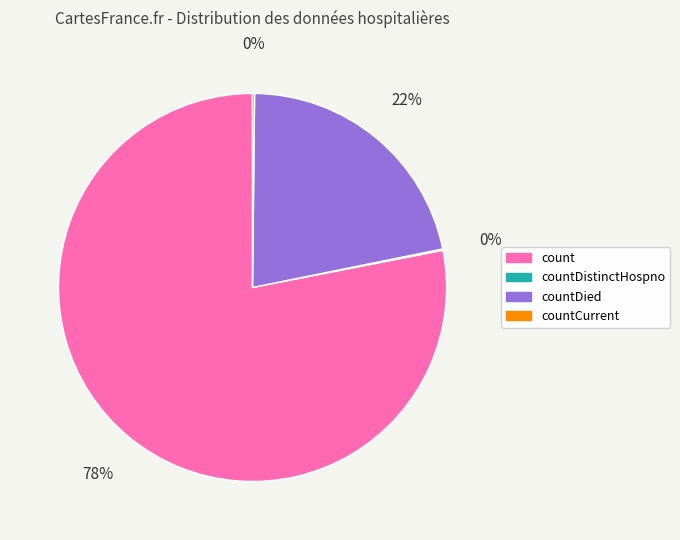

Which slice is the largest?

count